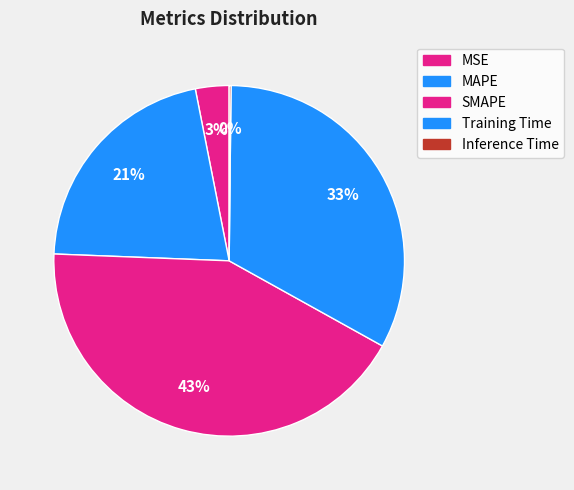

To the nearest percent, what is the combined percentage of MAPE and MSE?

24%